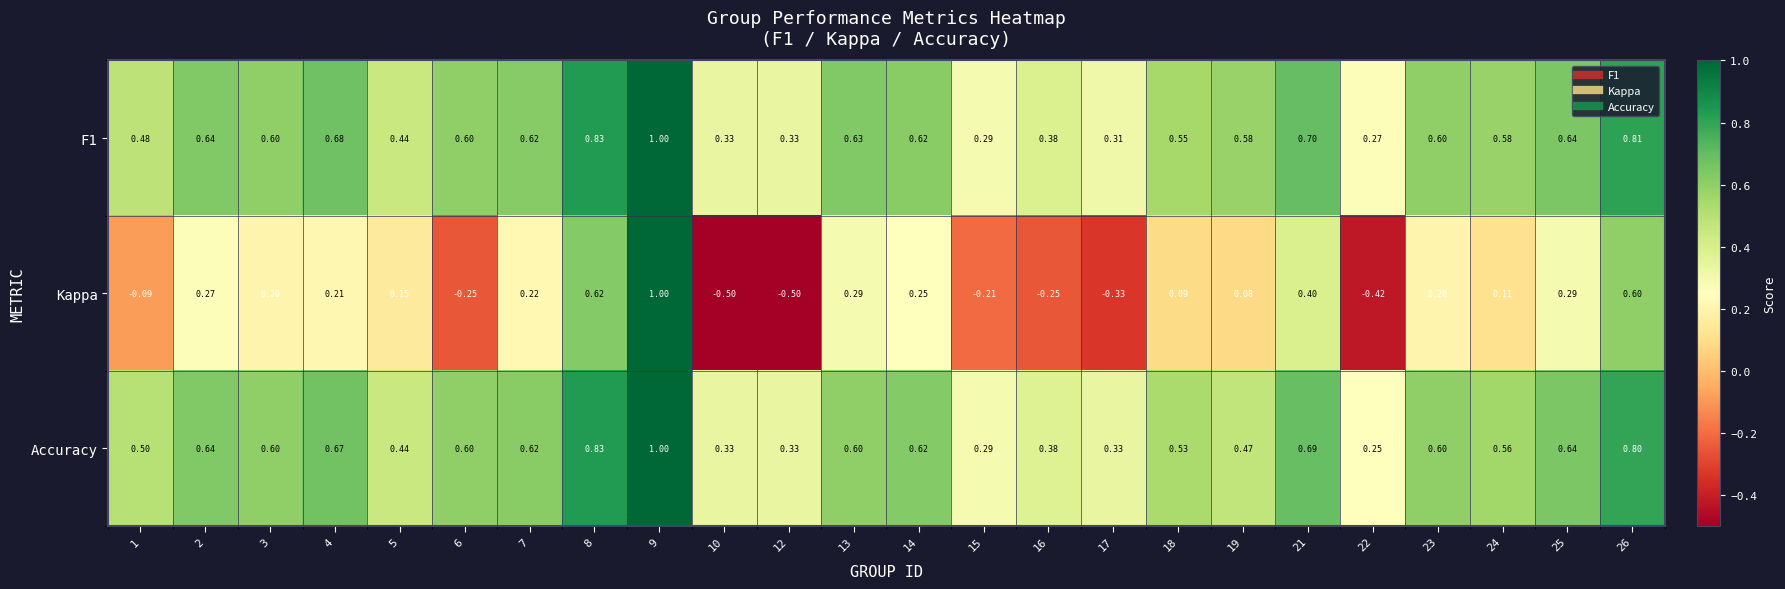

Which series has the largest range (max minus min)?

Kappa